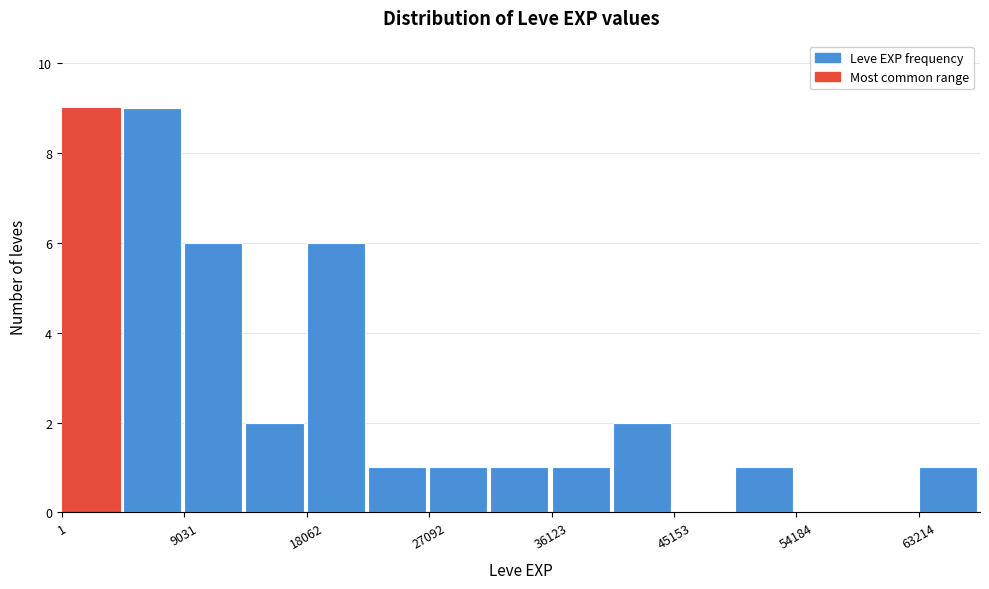

What is the height of the bar covering 0 to 5000 on the x-axis? Neither the bar edges nor the heights are printed on the chart, so give them approximately, as read against the axes.

9